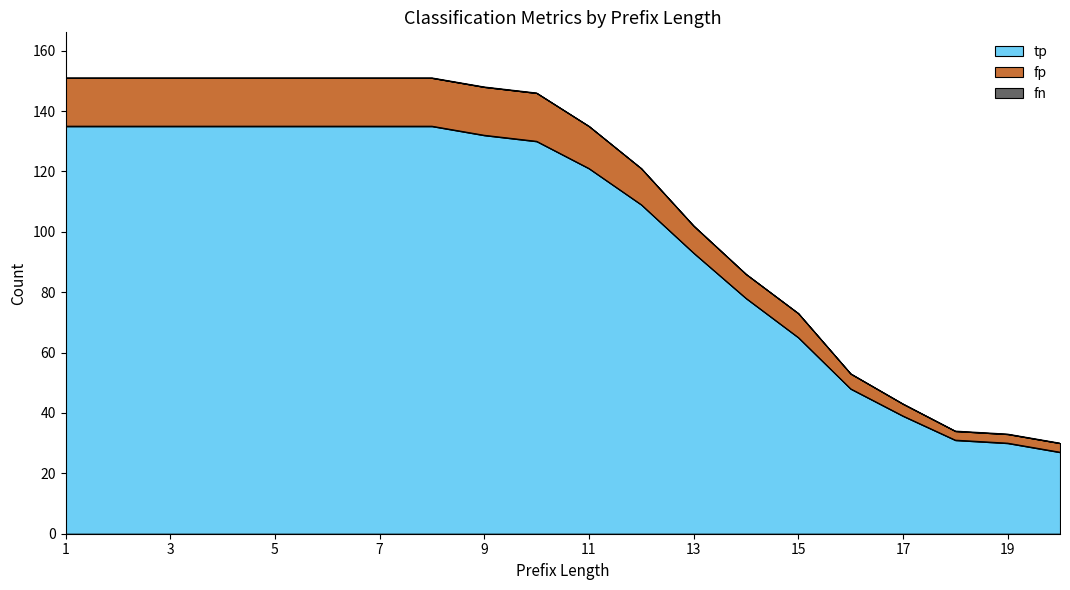

What is the average value of the tp series?

99